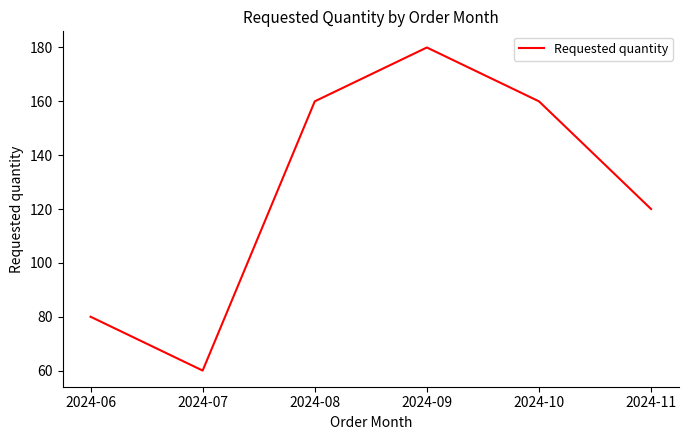

What is the approximate value at 2024-07, to the nearest 50?

50